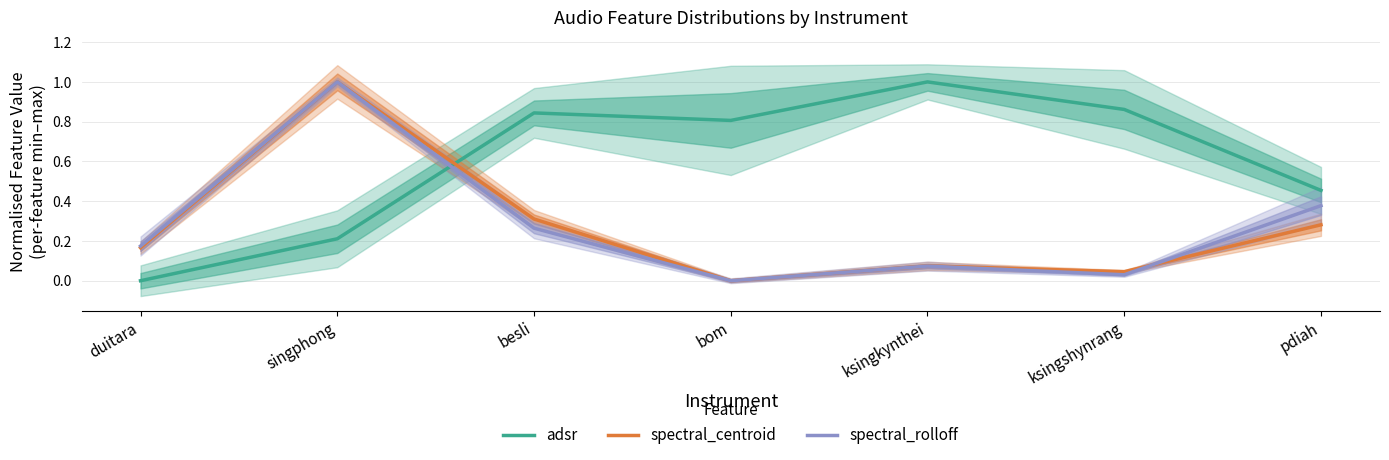

The spectral_rolloff series shows 0.4 at besli. True or false?

False